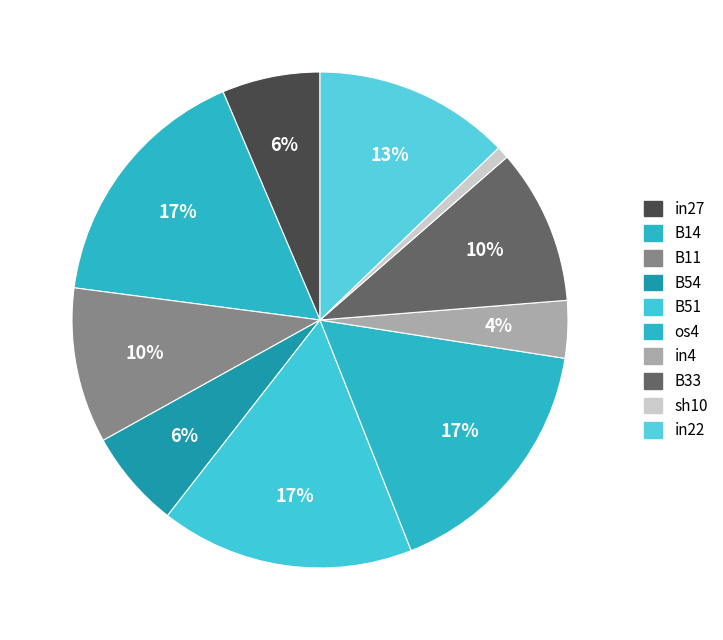

Is the sum of B54 and in27 greater than half?

No